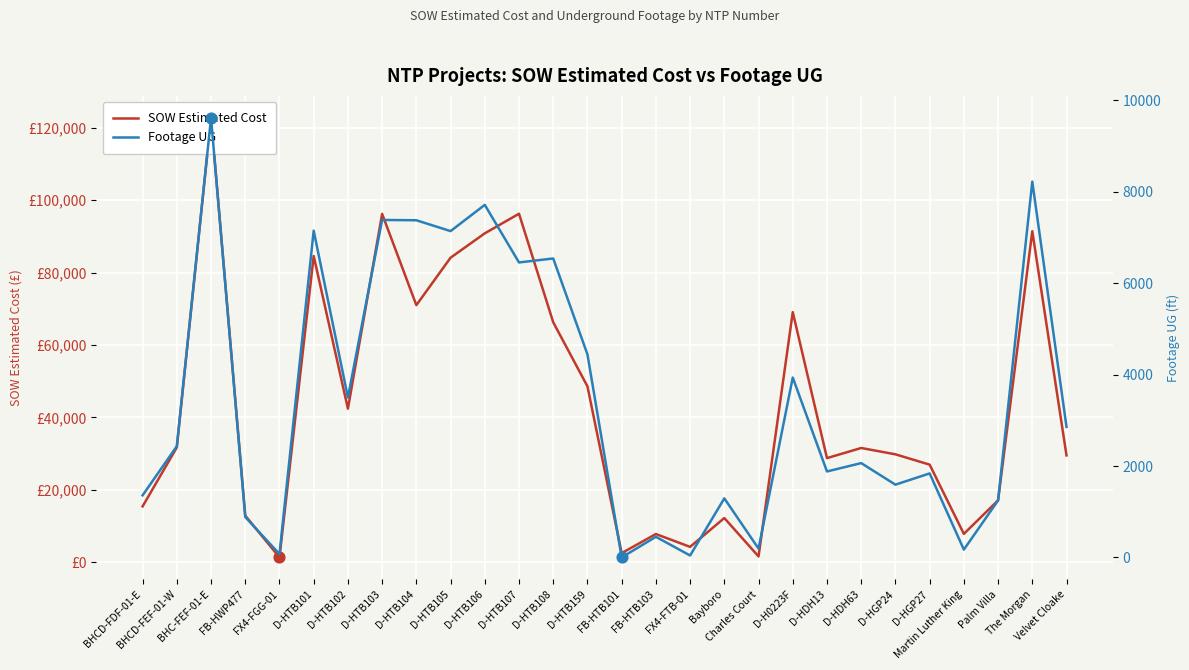

Which series contains the highest Y value?

SOW Estimated Cost